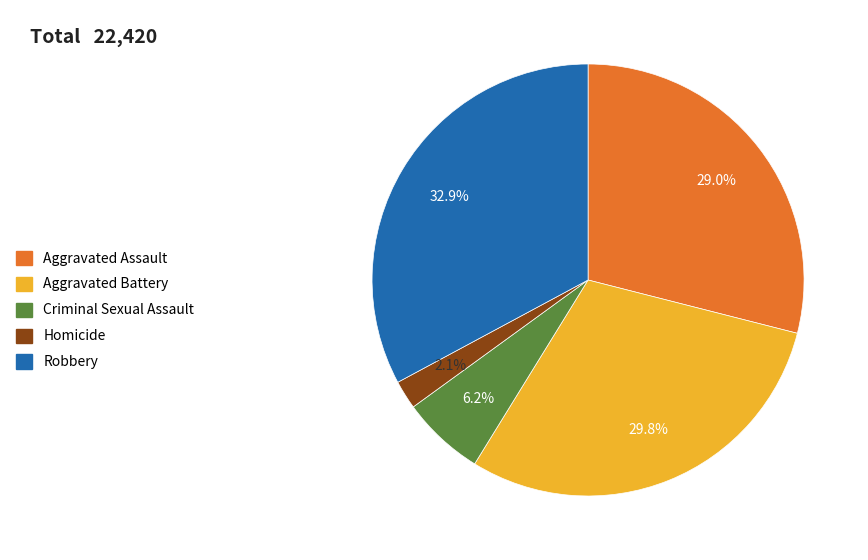

To the nearest percent, what is the difference between the Aggravated Assault and Robbery slice percentages?

4%